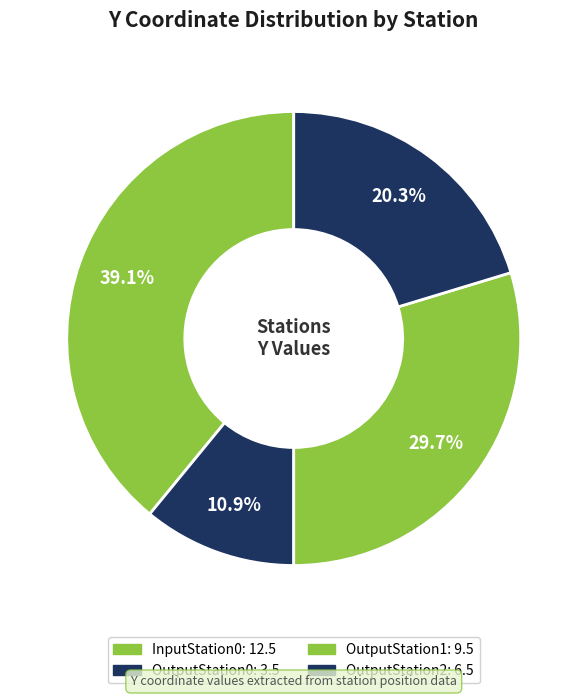

Approximately how many times larger is the value at OutputStation1 compared to InputStation0?

0.8